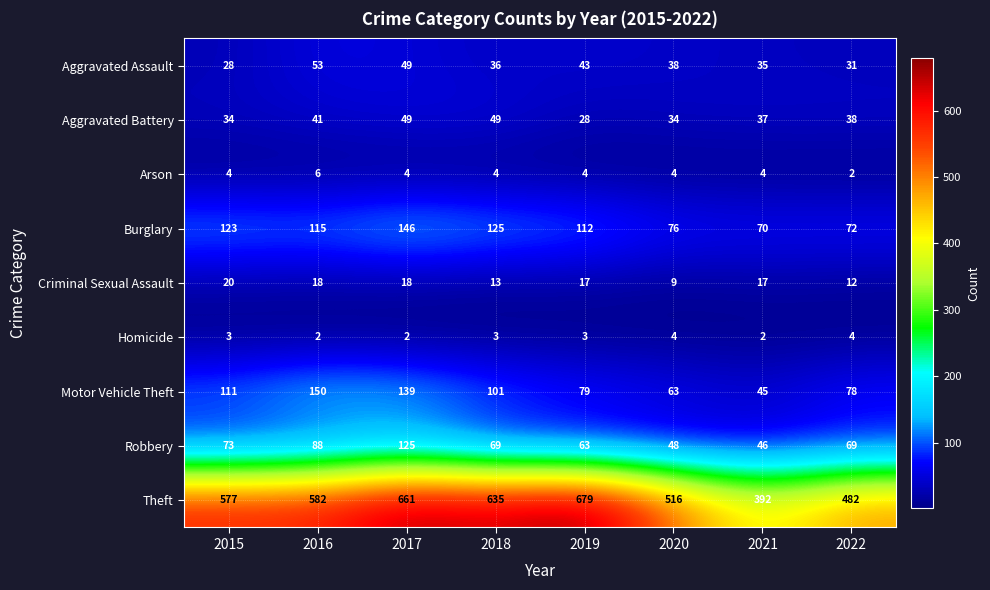

How many data points does each series have?

8